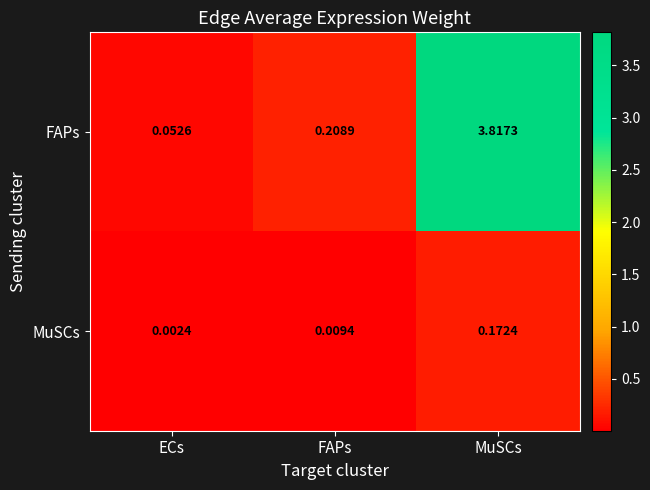

At which category is the sum across all series the highest?

MuSCs